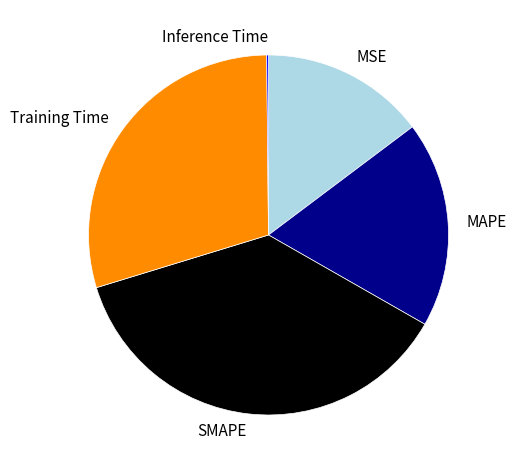

Which category has the biggest portion of the pie?

SMAPE